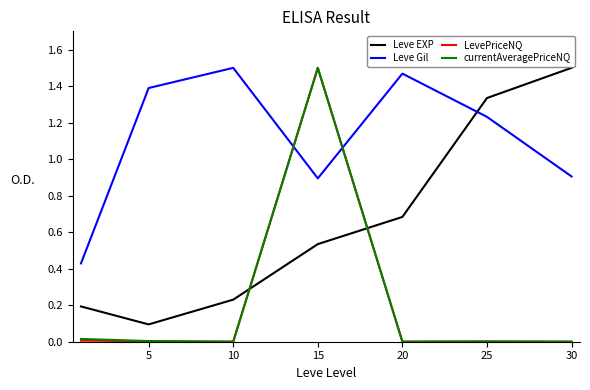

Which series has the largest total across all categories?

Leve Gil